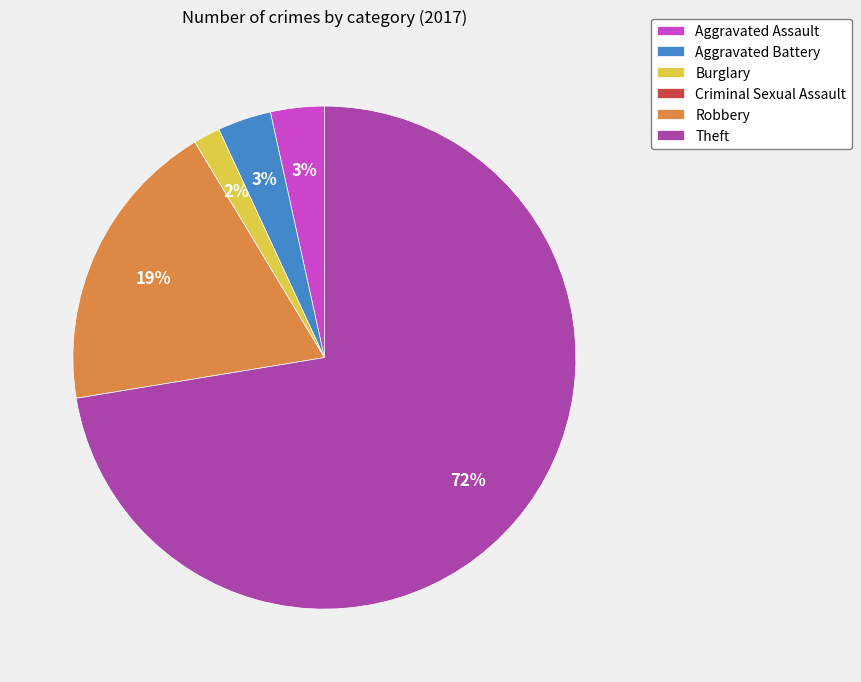

To the nearest percent, what is the difference between the Aggravated Battery and Robbery slice percentages?

16%